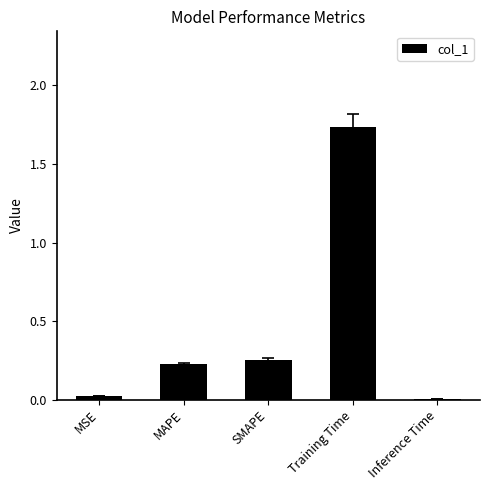

What is the sum of all values?

2.2